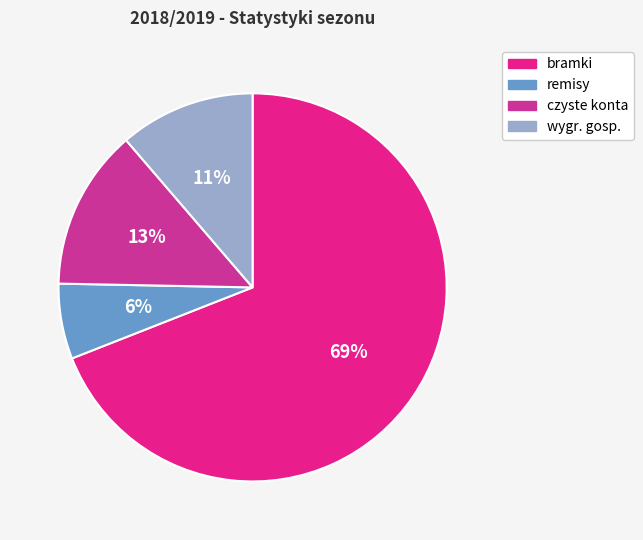

Do bramki and czyste konta together represent more than half of the pie?

Yes